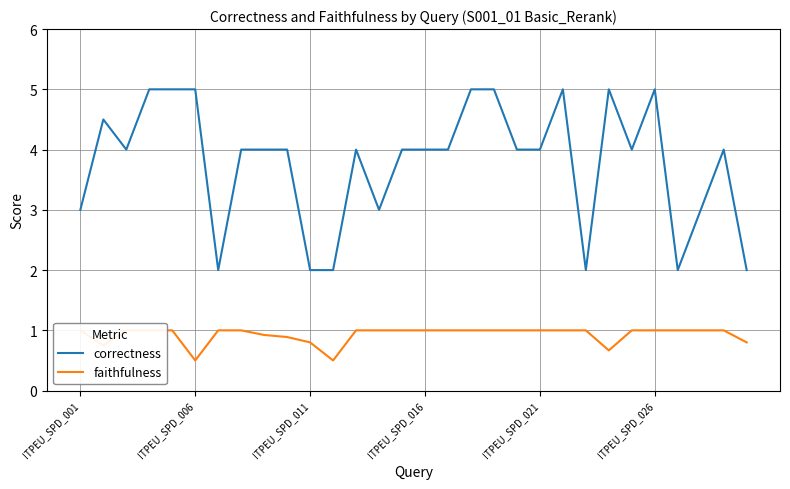

At how many categories does at least one series exceed 4?

9